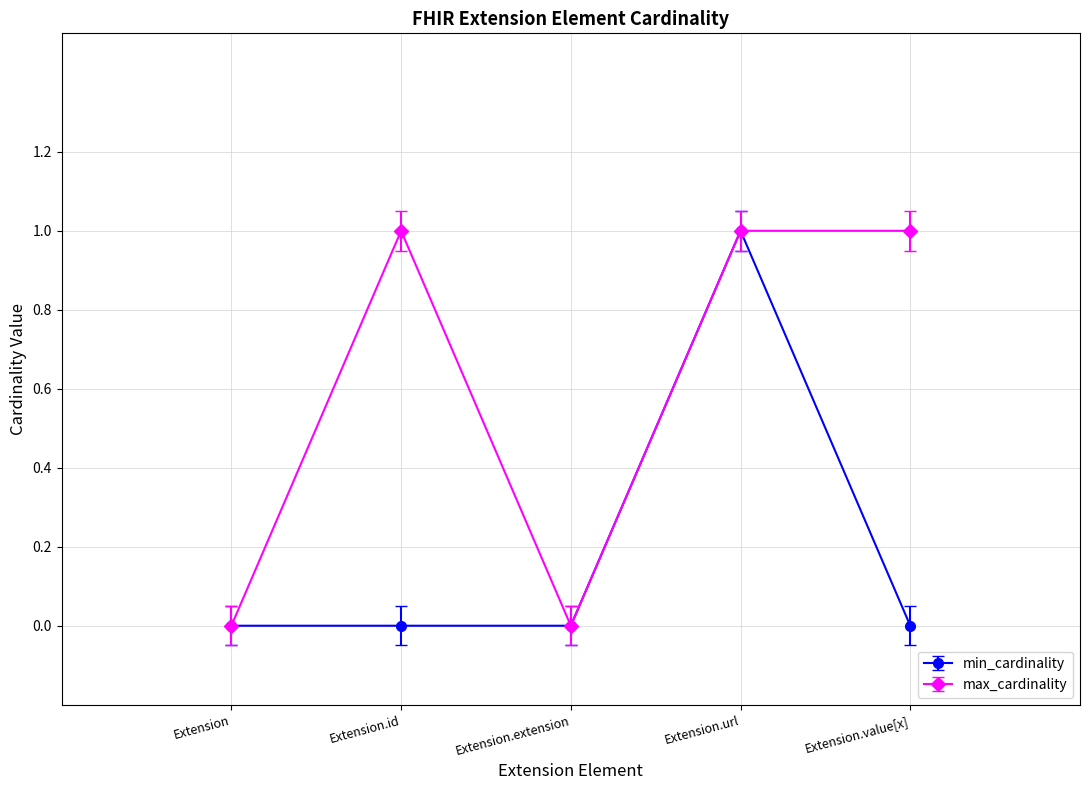

Where is the first local maximum for max_cardinality?

Extension.id